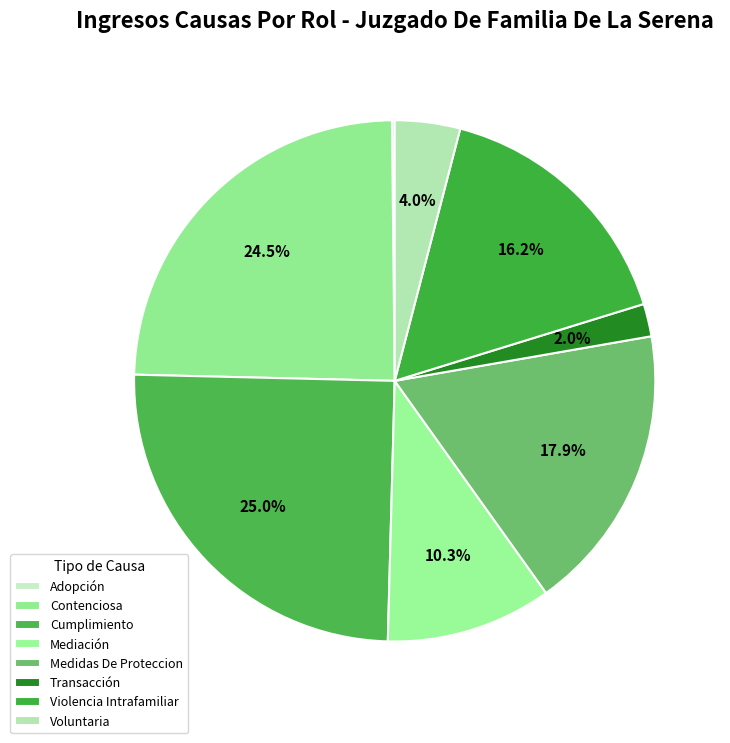

To the nearest percent, what percentage of the pie is Violencia Intrafamiliar?

16%